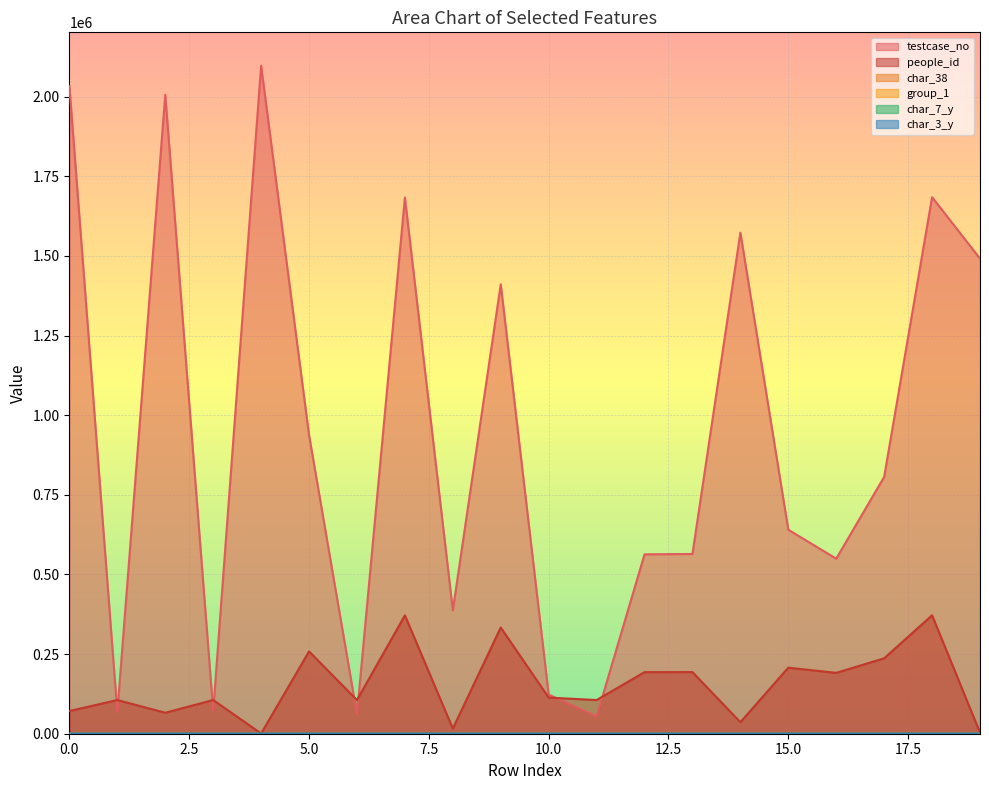

What is the value of the testcase_no point at the 12th from the left?

54354